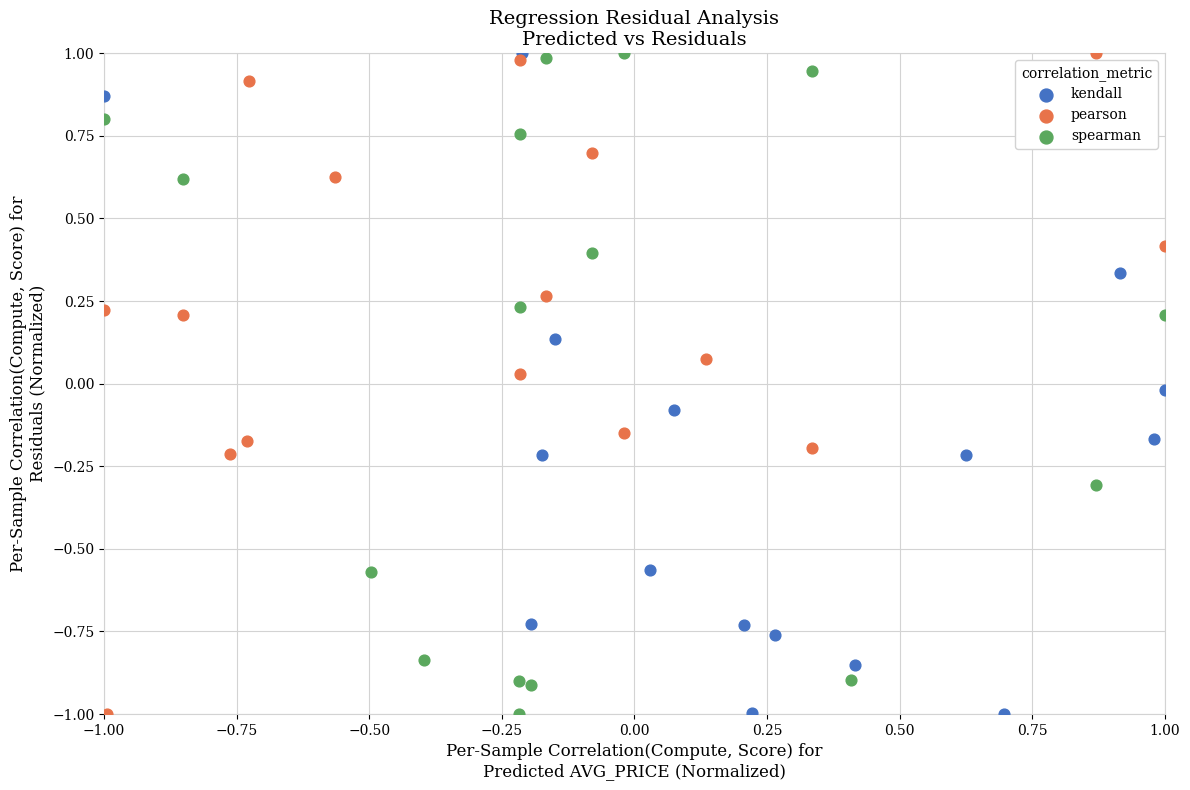

What are all the series names shown in the legend?

kendall, pearson, spearman